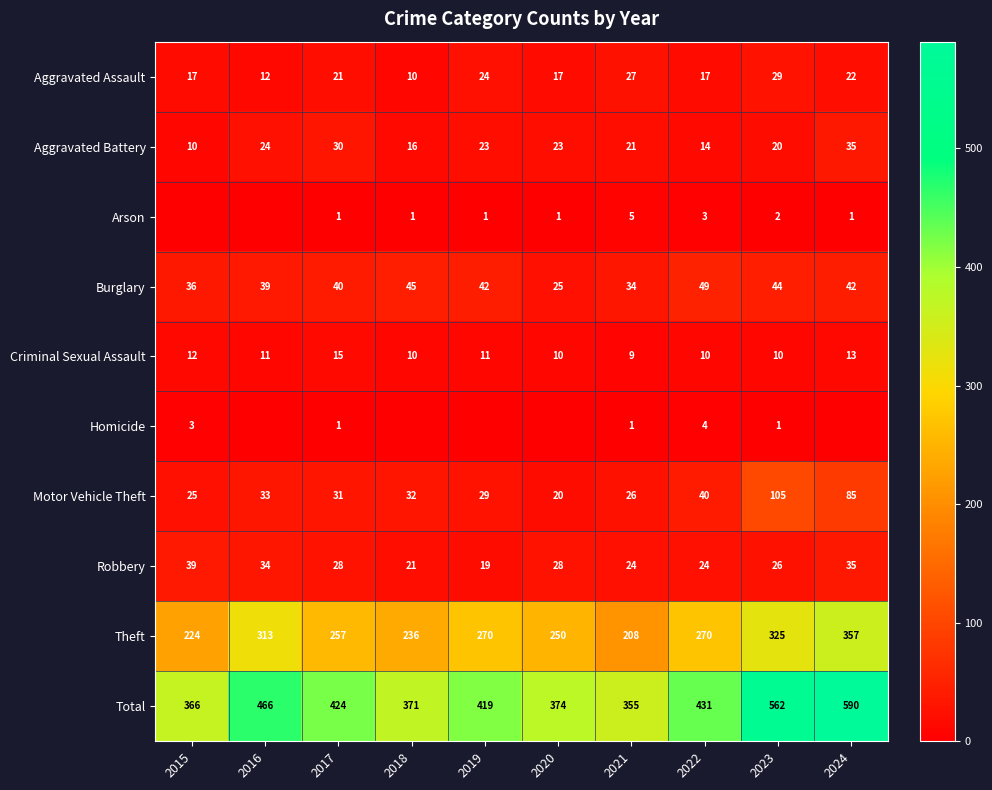

At which label does Criminal Sexual Assault first exceed 11?

2015